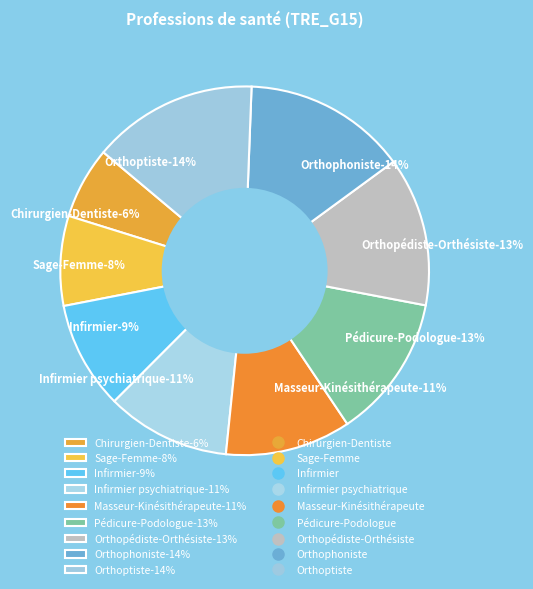

Is there a majority slice in this chart?

No